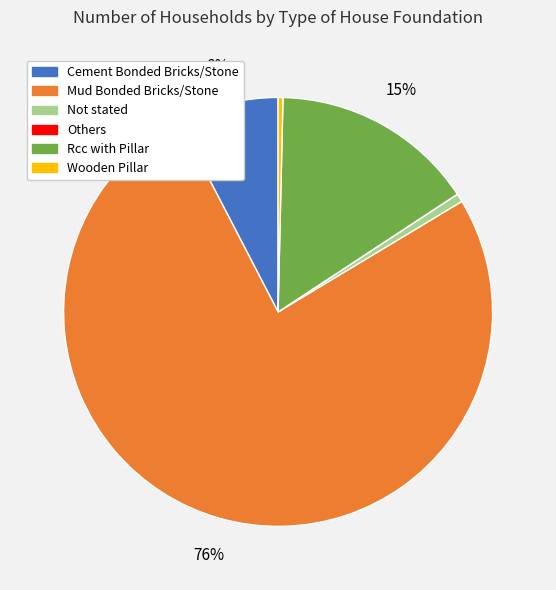

Is the sum of Mud Bonded Bricks/Stone and Not stated greater than half?

Yes